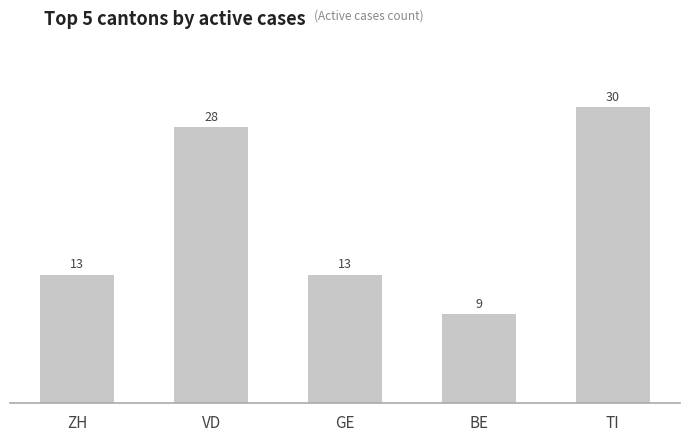

Approximately how many times larger is the value at VD compared to GE?

2.2